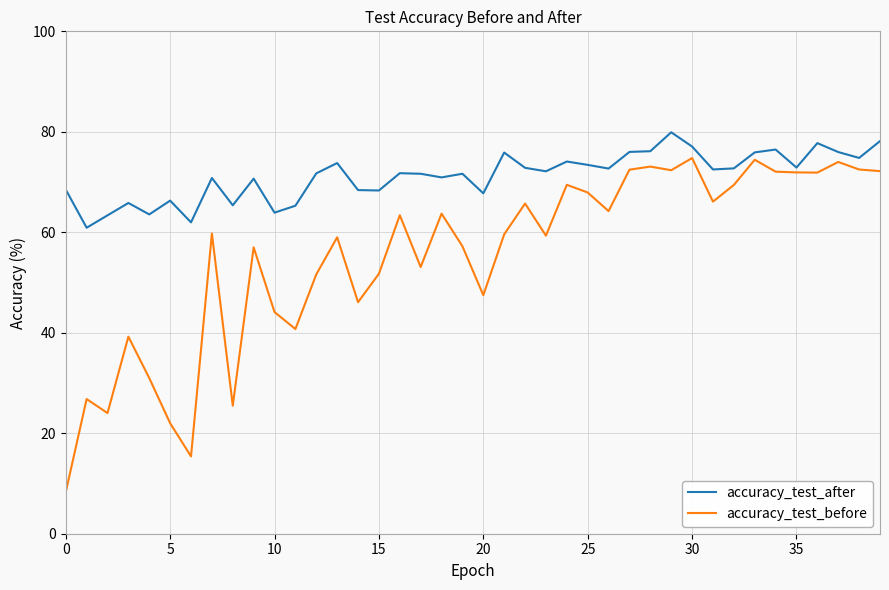

True or false: accuracy_test_after and accuracy_test_before intersect in this chart.

False